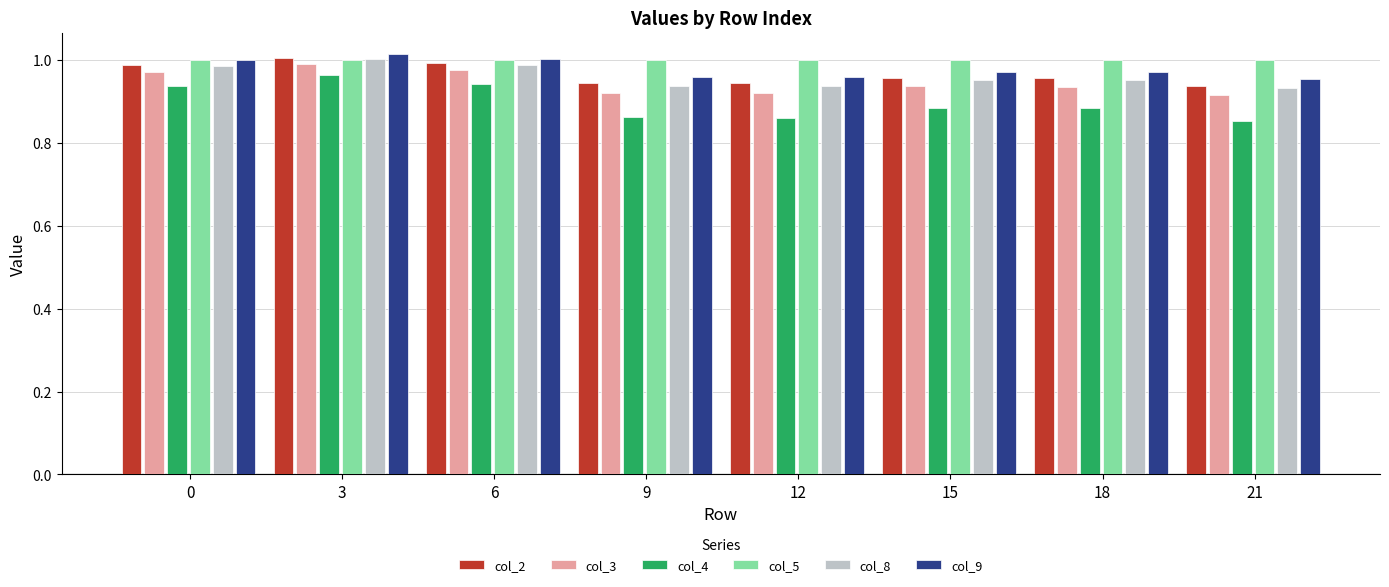

The value of col_5 at 3 is 0.7. True or false?

False